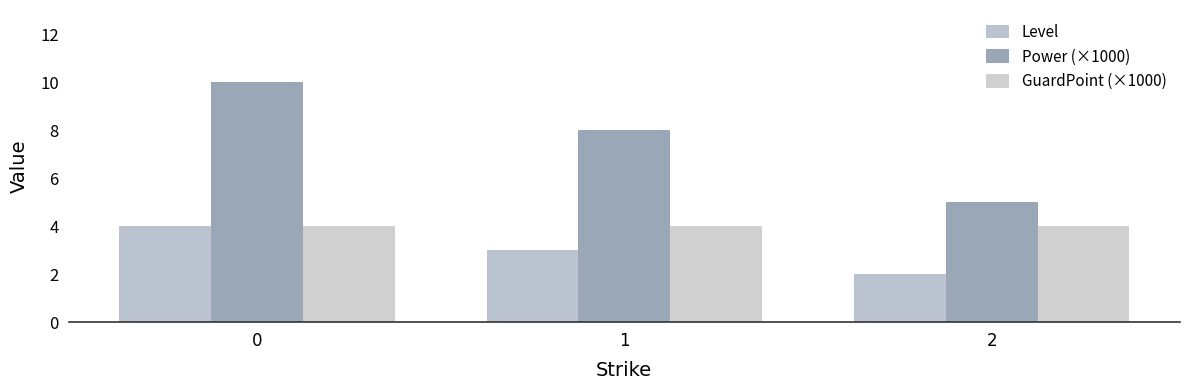

Does the chart contain stacked bars?

No